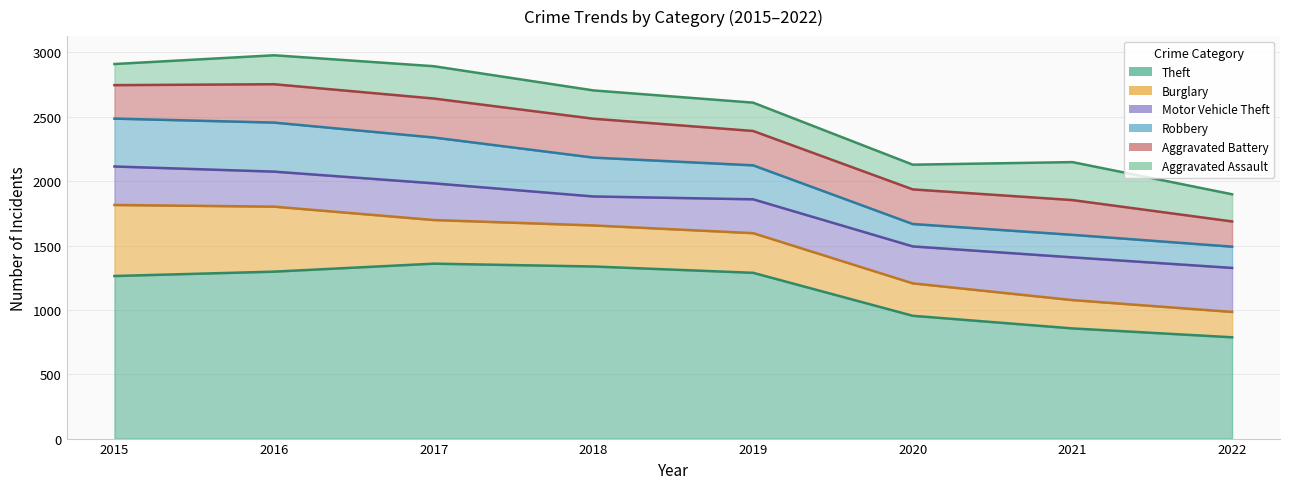

Which label corresponds to the largest value in the chart?

2017